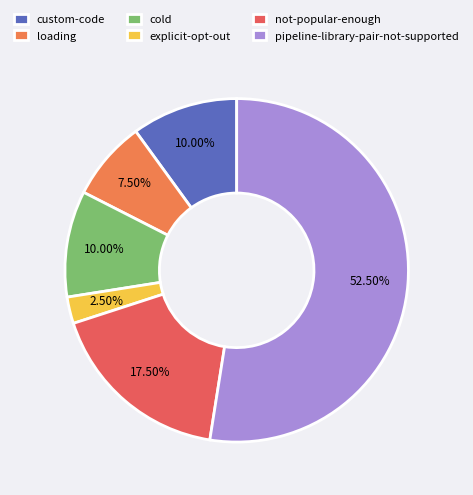

What percentage is the not-popular-enough slice, to the nearest percent?

18%